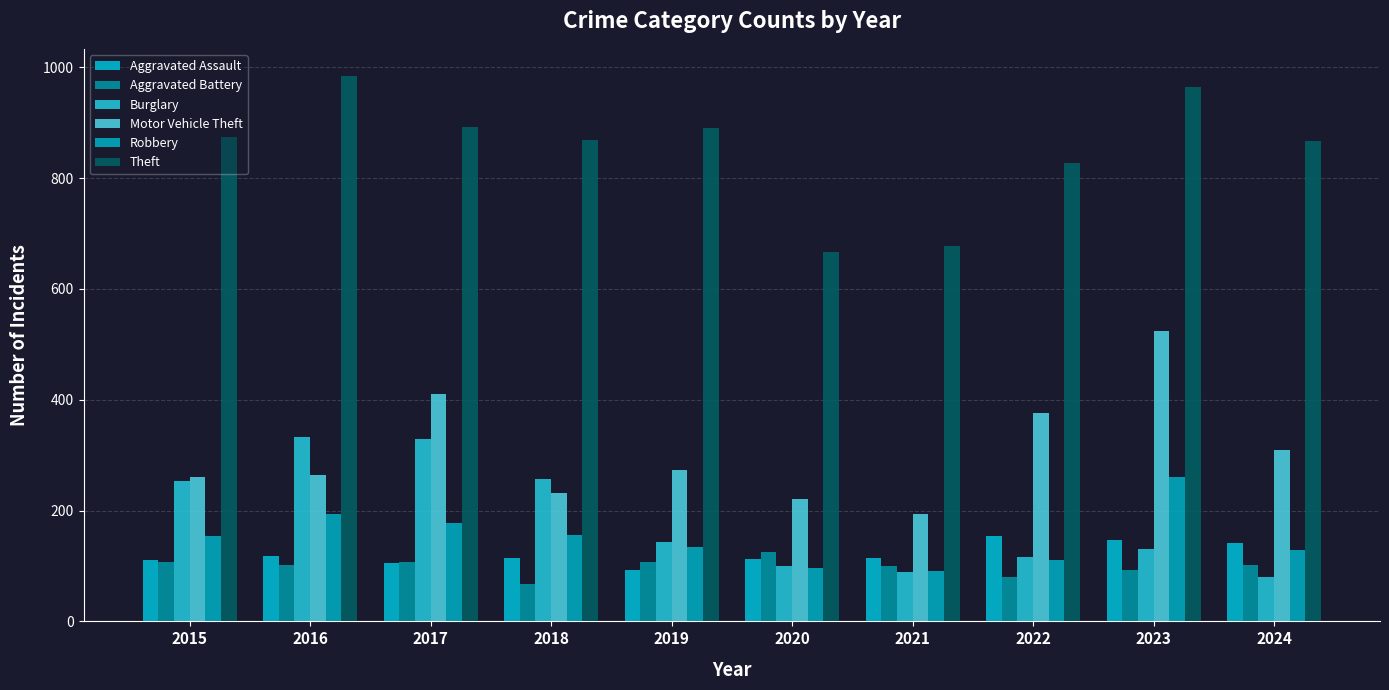

What is the average value of the Aggravated Assault series?

121